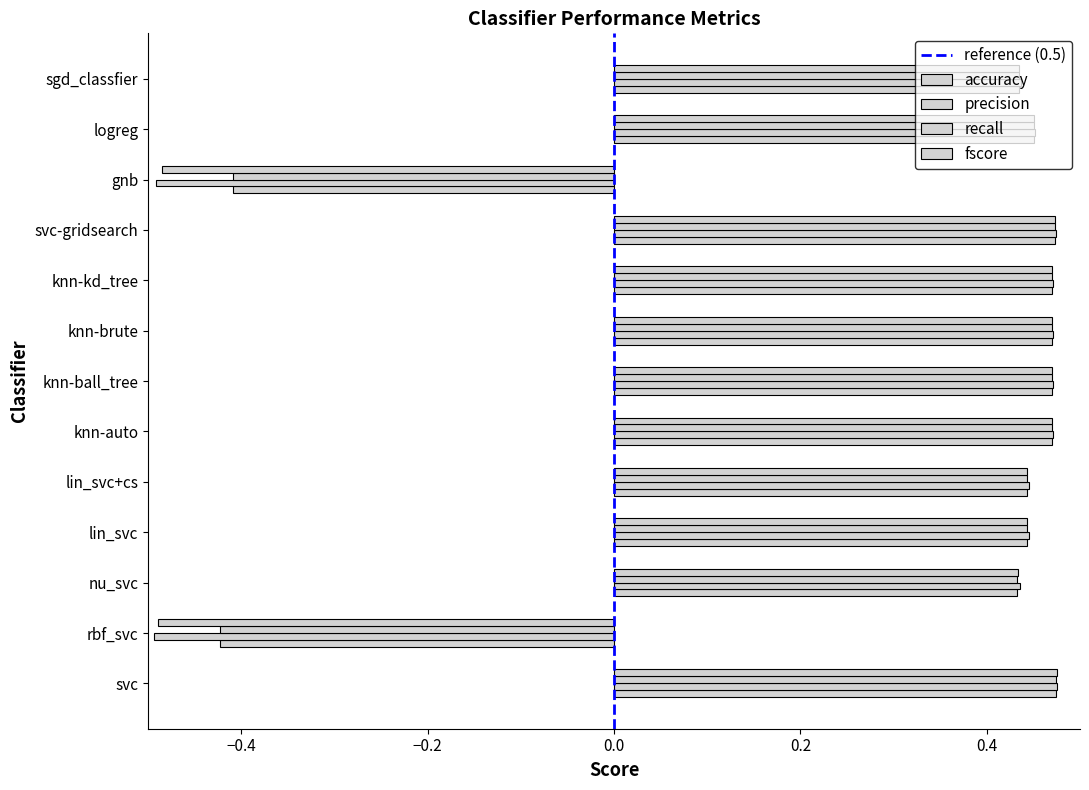

What is the difference between the maximum and minimum values in the recall series?

0.9